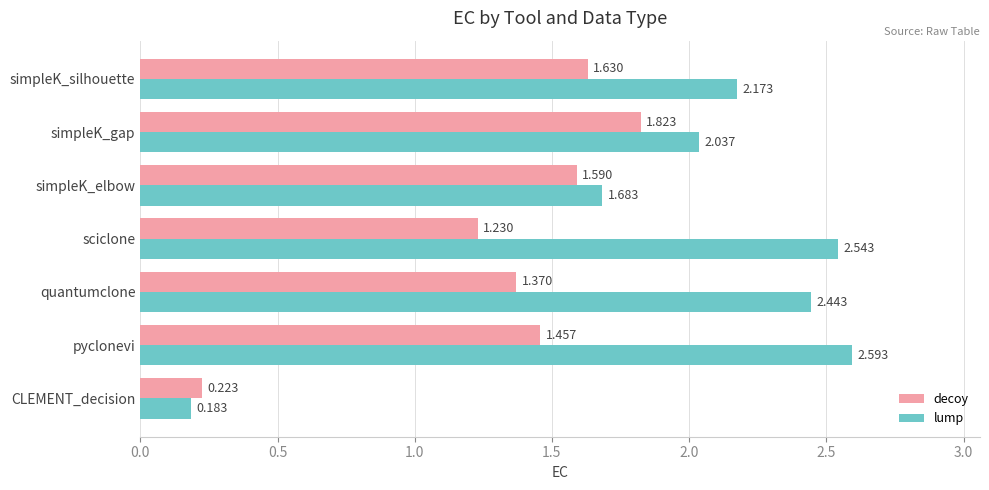

At which category is the sum across all series the highest?

pyclonevi